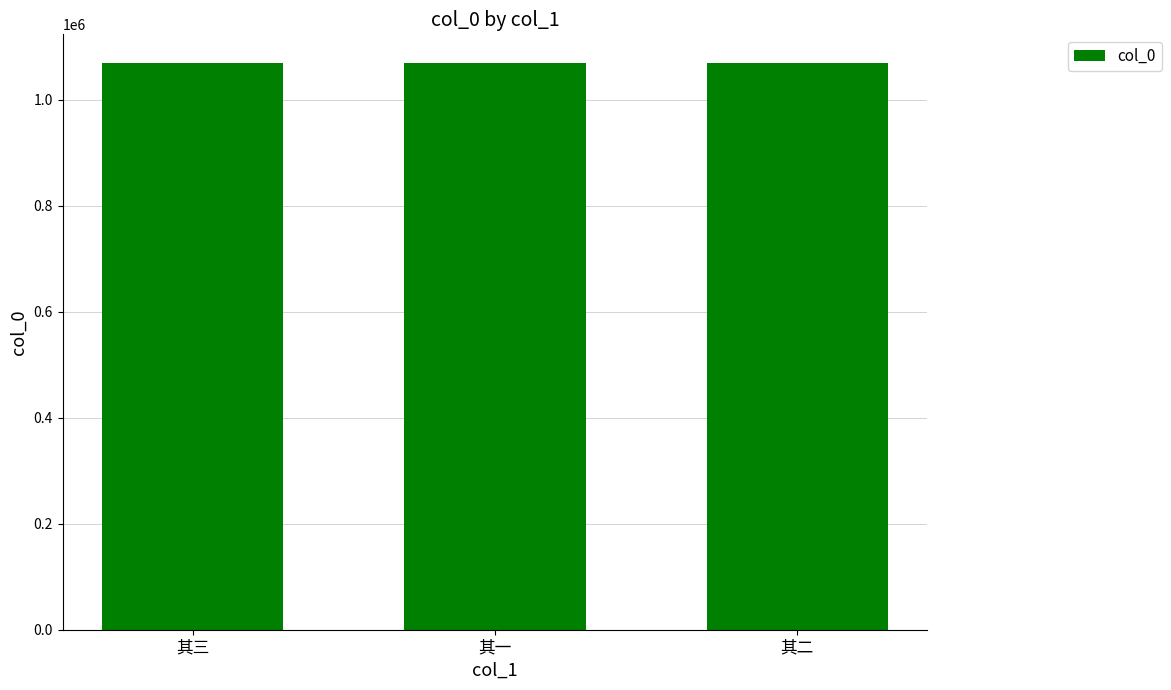

Does the chart contain stacked bars?

No